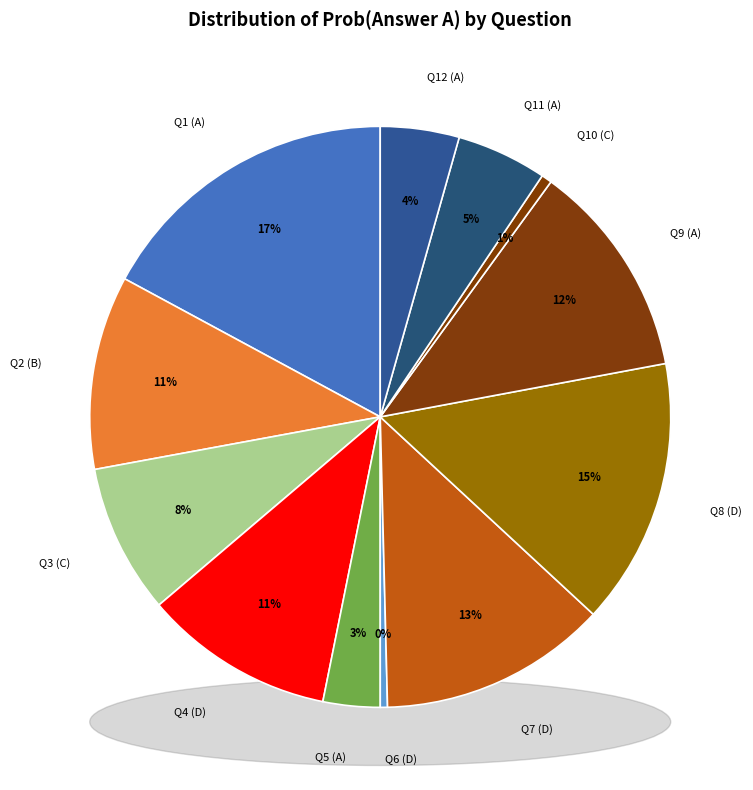

Which category has the smallest portion of the pie?

D